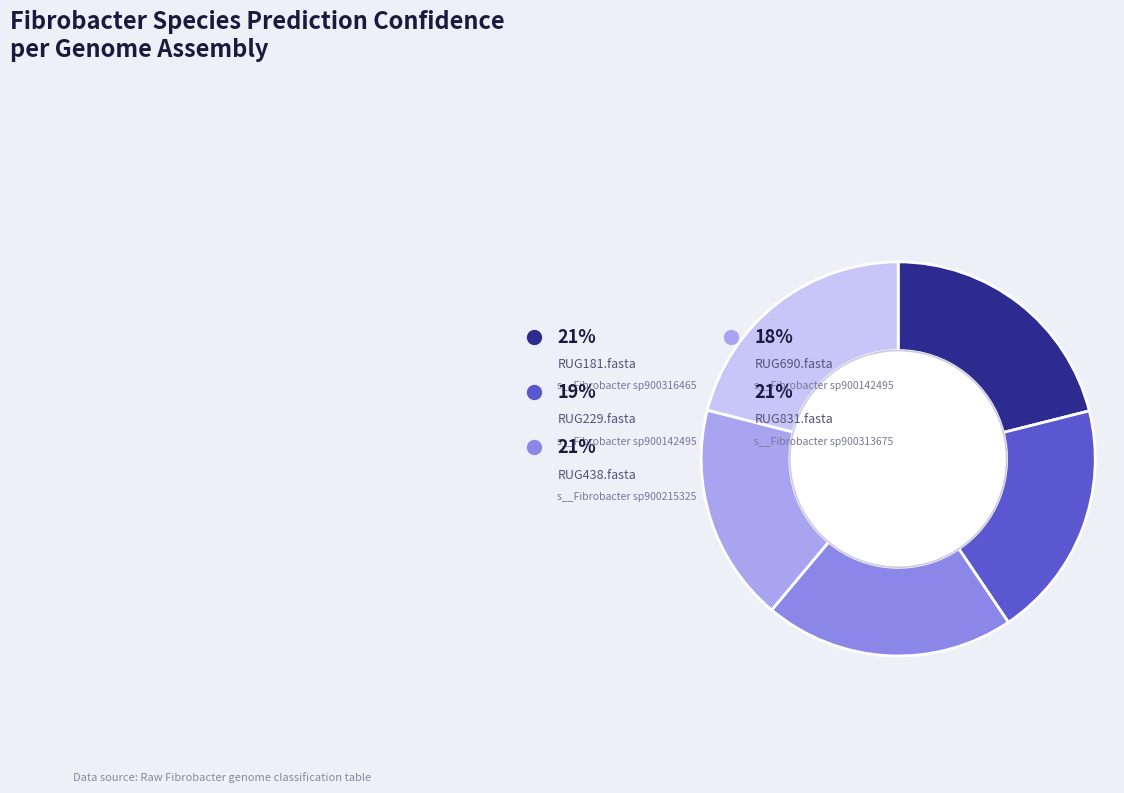

How many segments does this pie chart have?

5